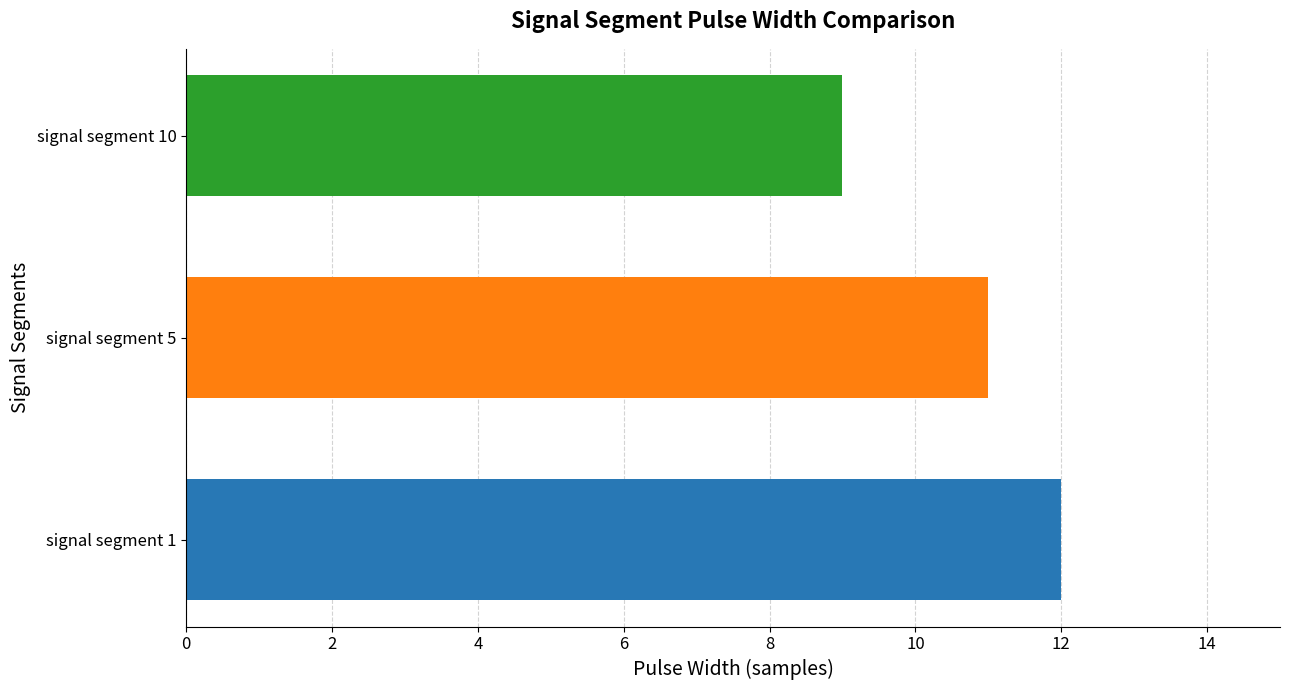

What is the difference between the maximum and minimum values in the Pulse_Width series?

3.0